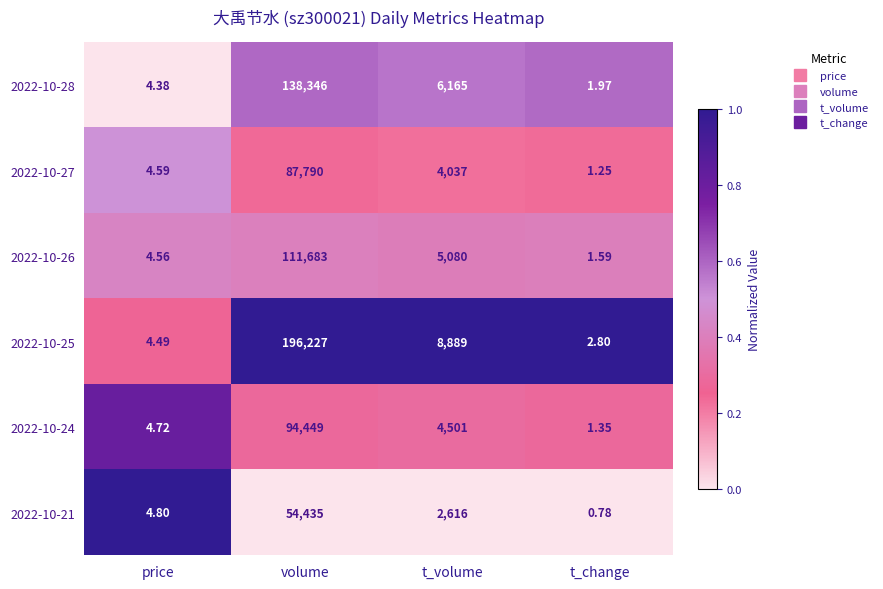

List the labels in order of 2022-10-25 value, largest first.

volume, t_volume, price, t_change